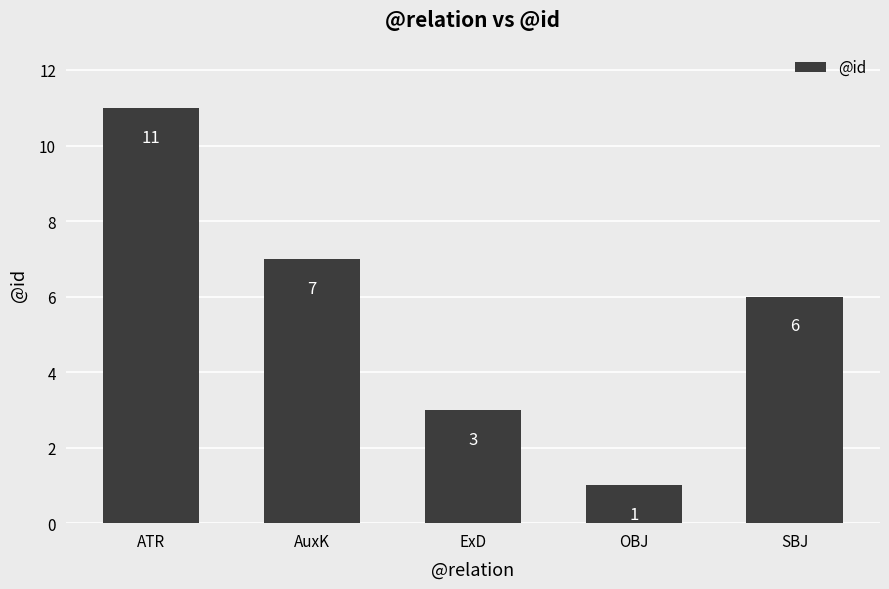

Rank the categories by value from lowest to highest.

OBJ, ExD, SBJ, AuxK, ATR